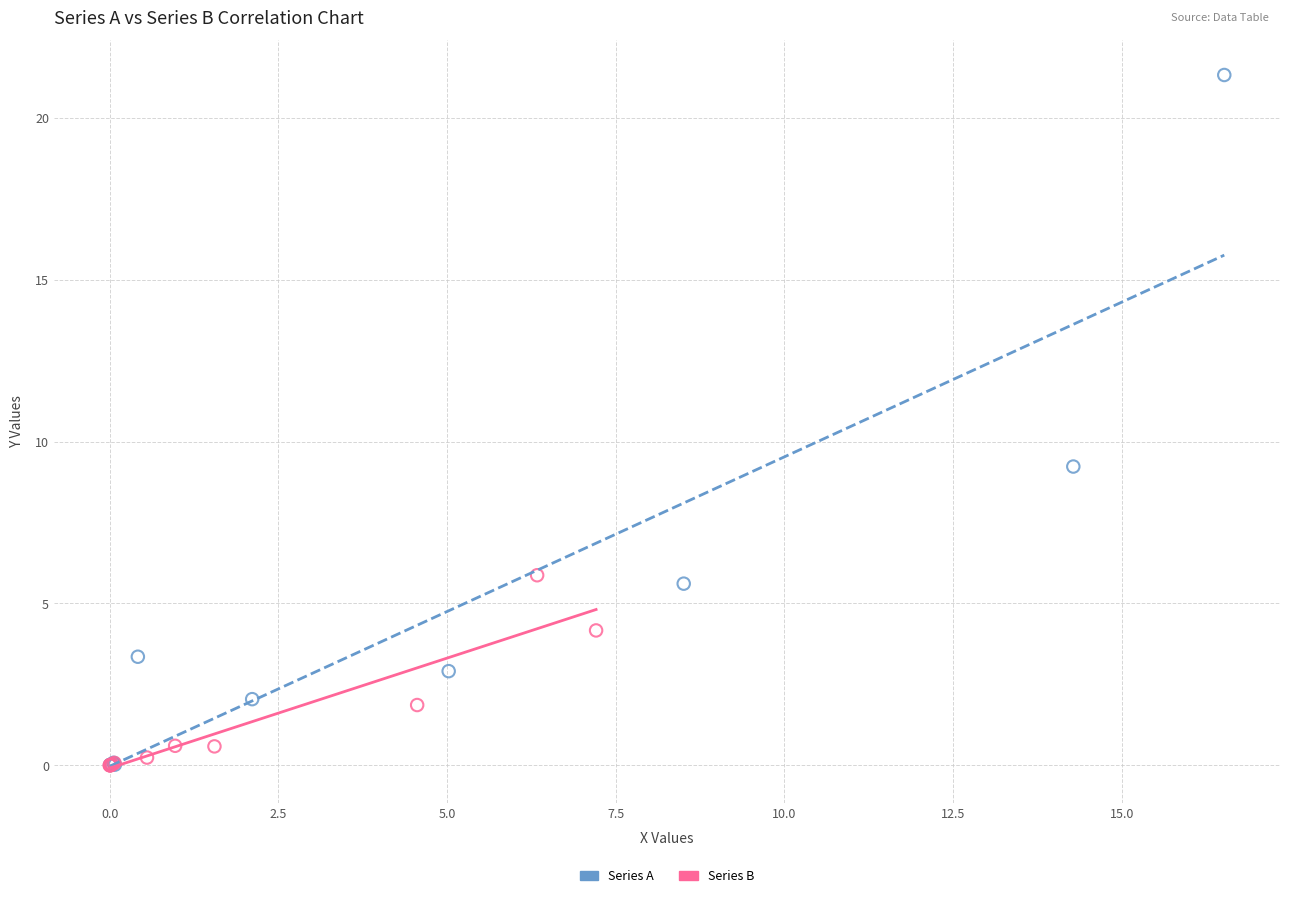

Which series has the largest Y range (max minus min)?

Series A